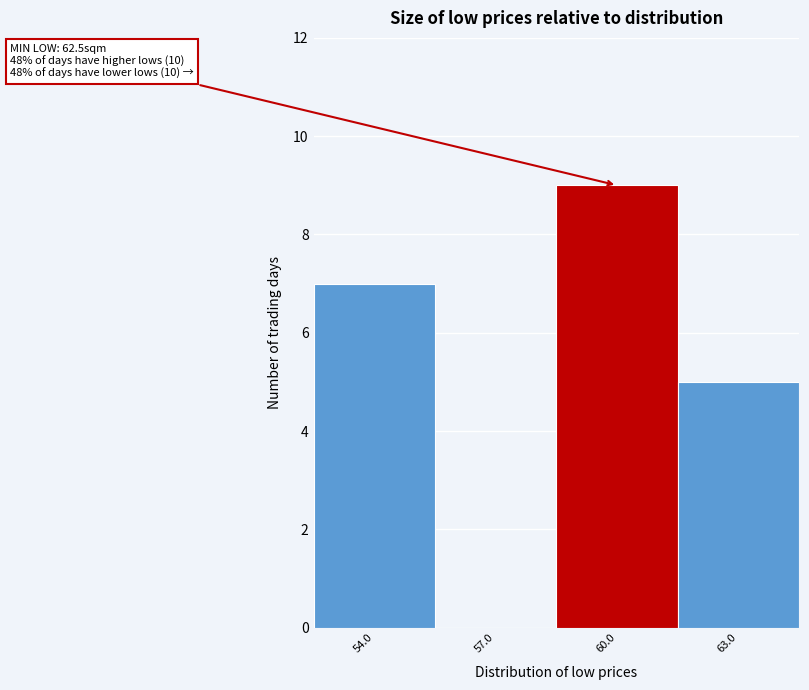

Reading left to right, list all the values displayed in this chart.

54.0=7	57.0=0	60.0=9	63.0=5